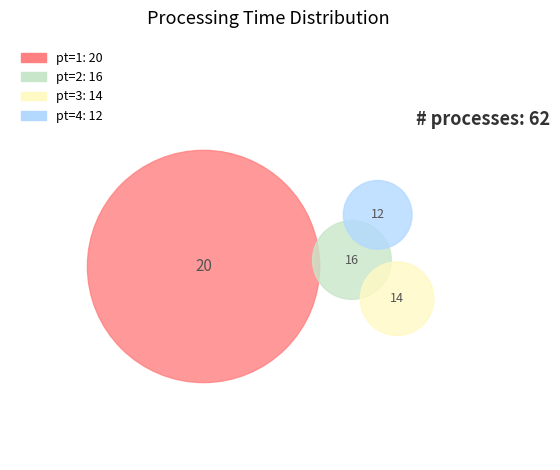

What is the largest slice in the pie chart?

1